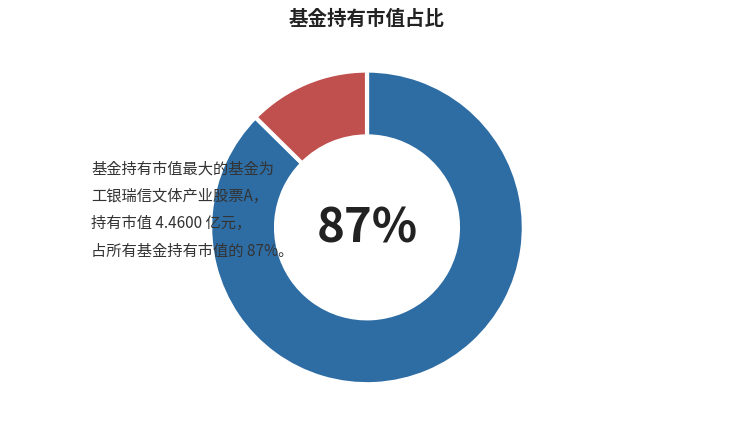

Count the number of slices in the pie.

2